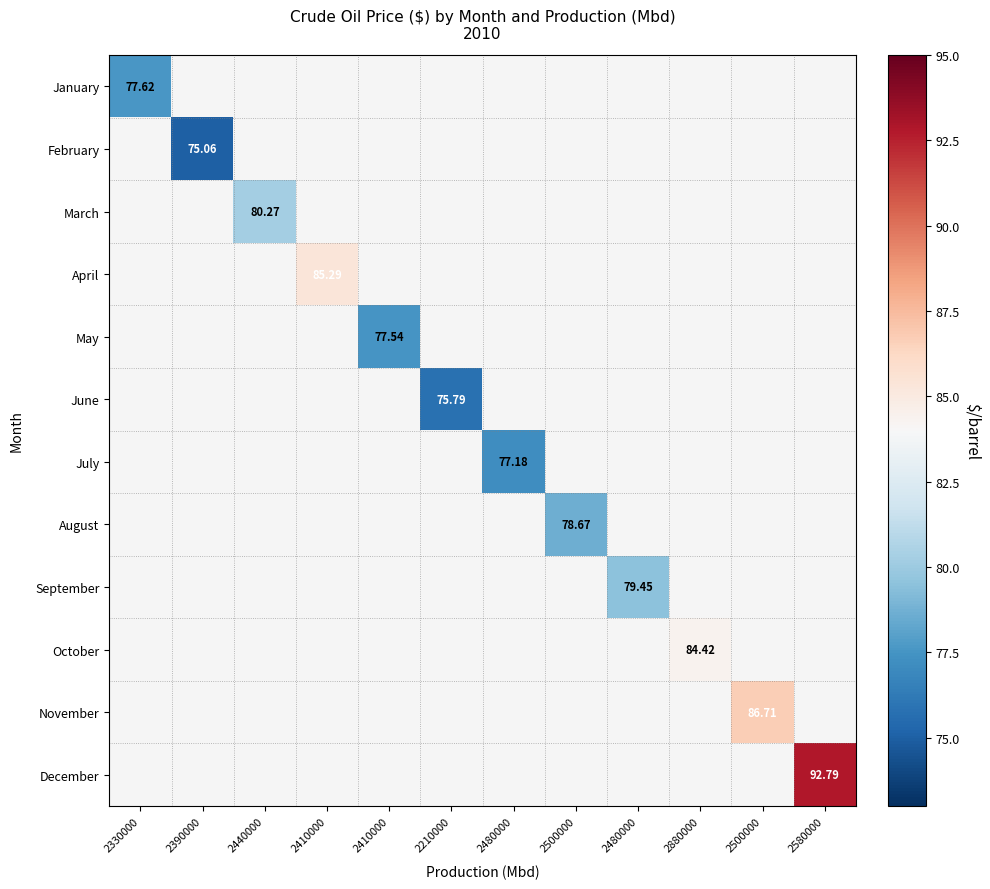

At which category does the chart reach its minimum across all series?

2390000